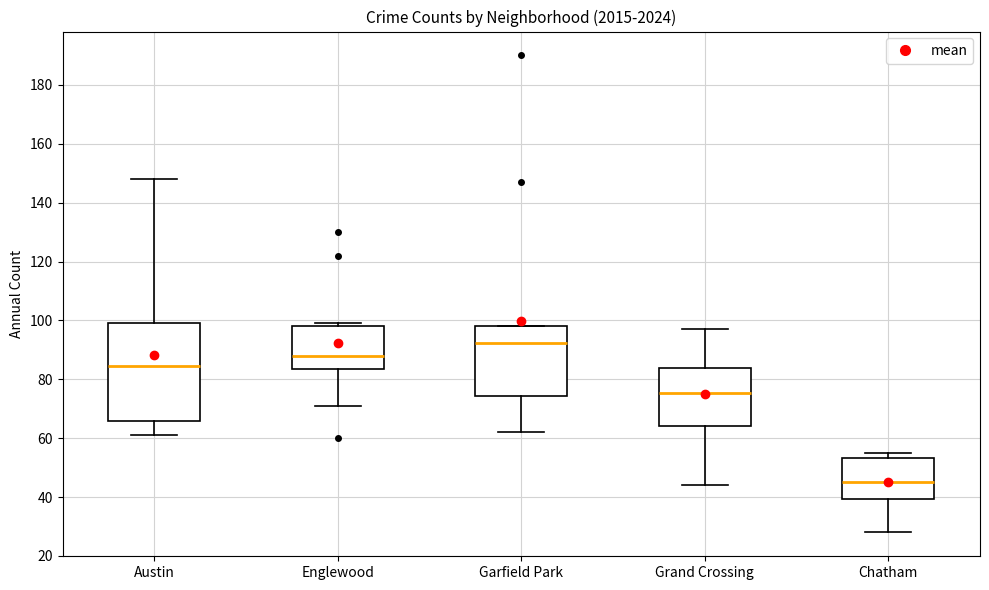

Comparing the boxes themselves (not the whiskers), which one is the tallest?

Austin